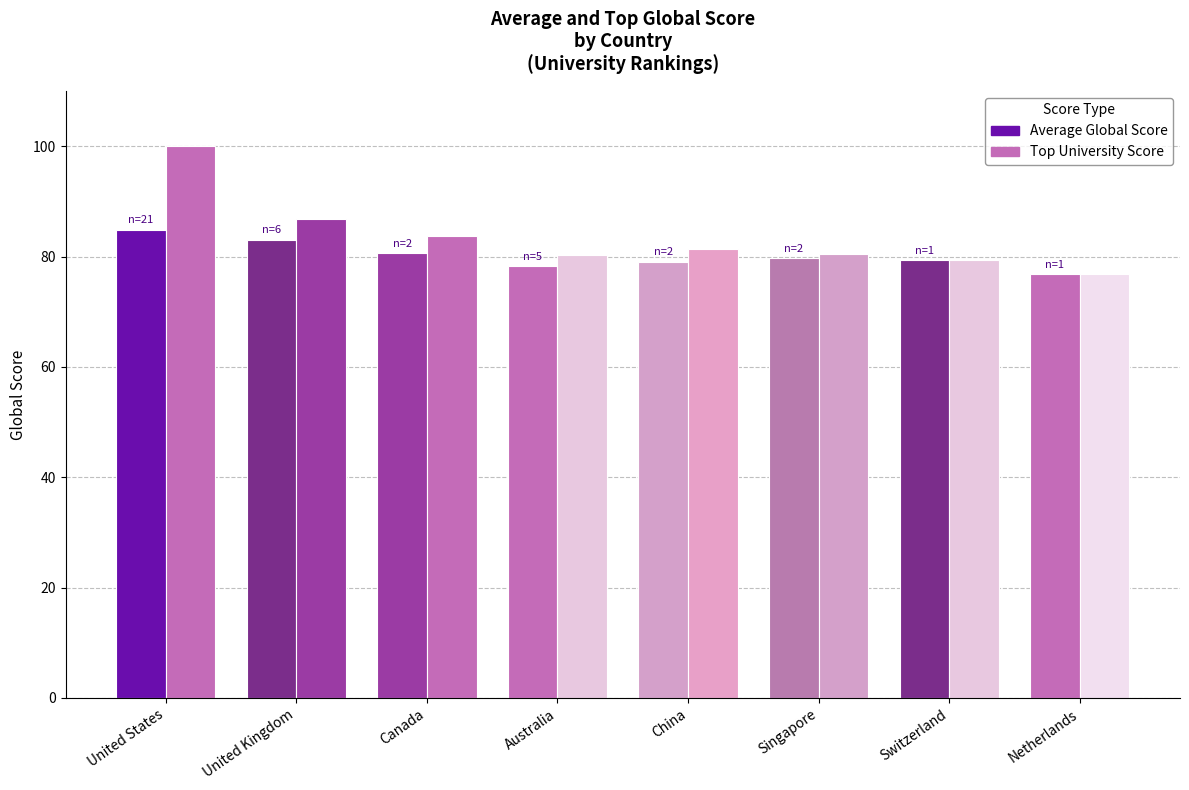

How many groups of bars are there?

8